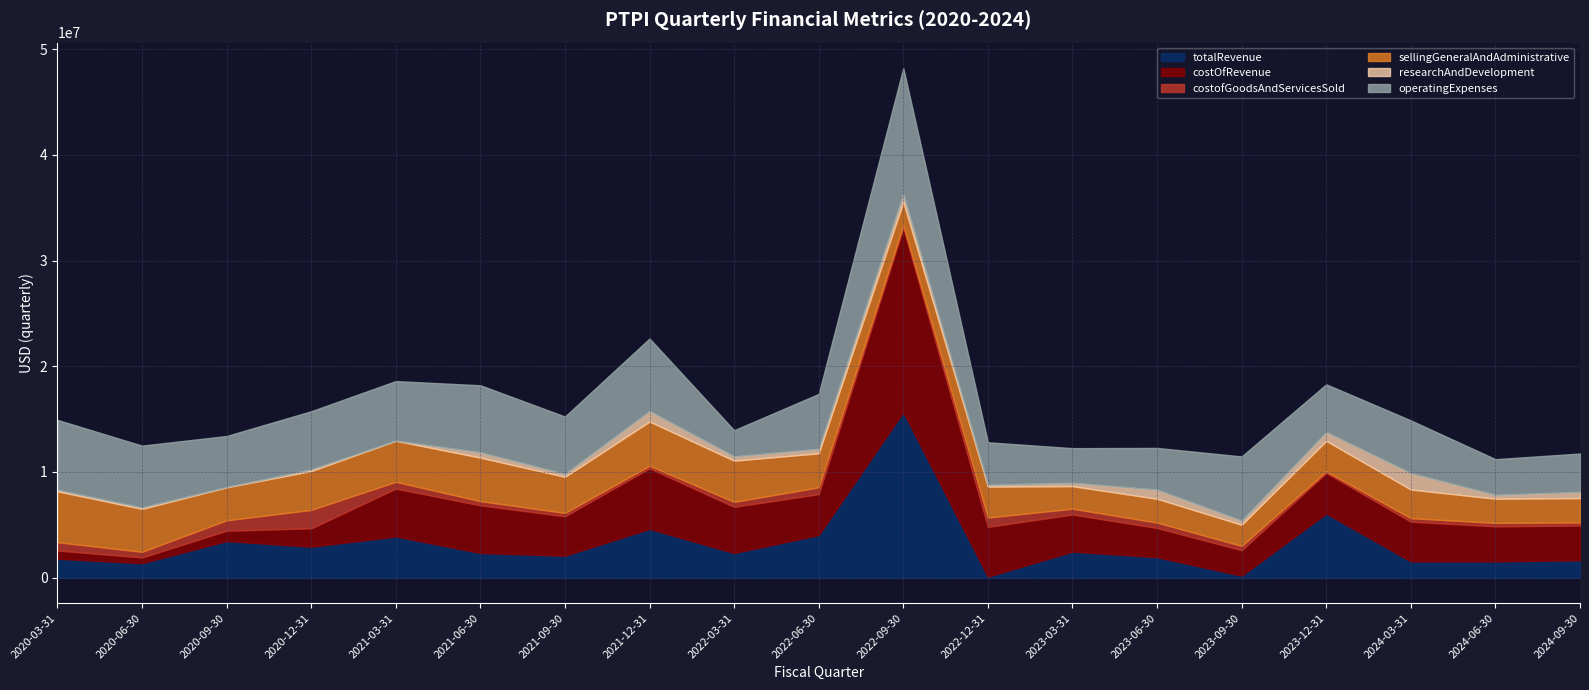

What is the smallest value displayed?

19181